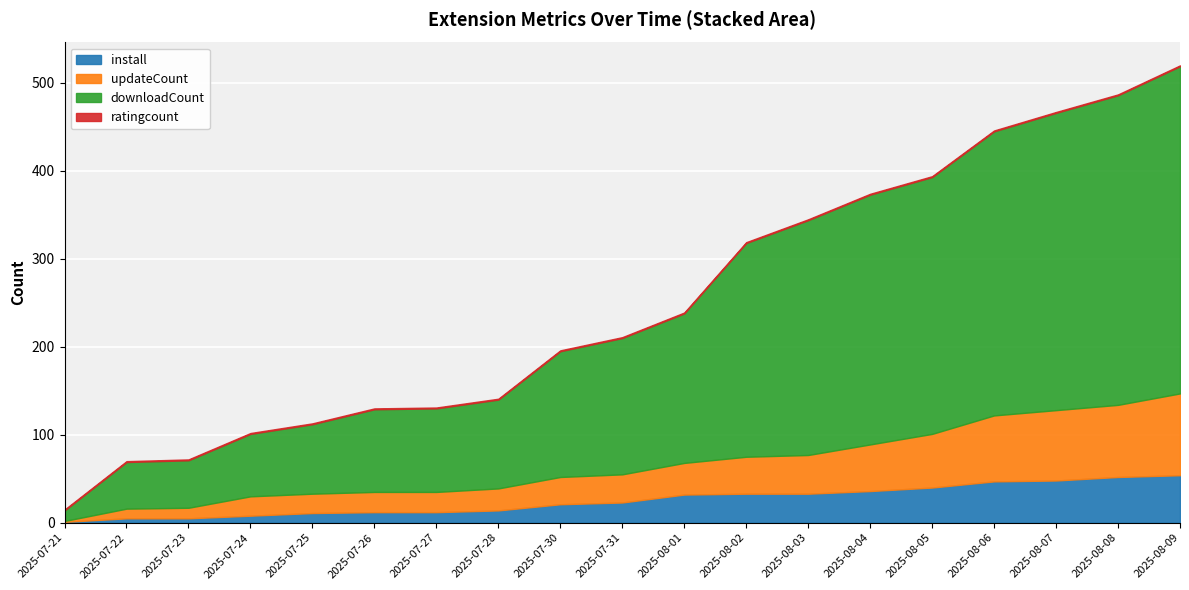

Which series has the largest total across all categories?

downloadCount